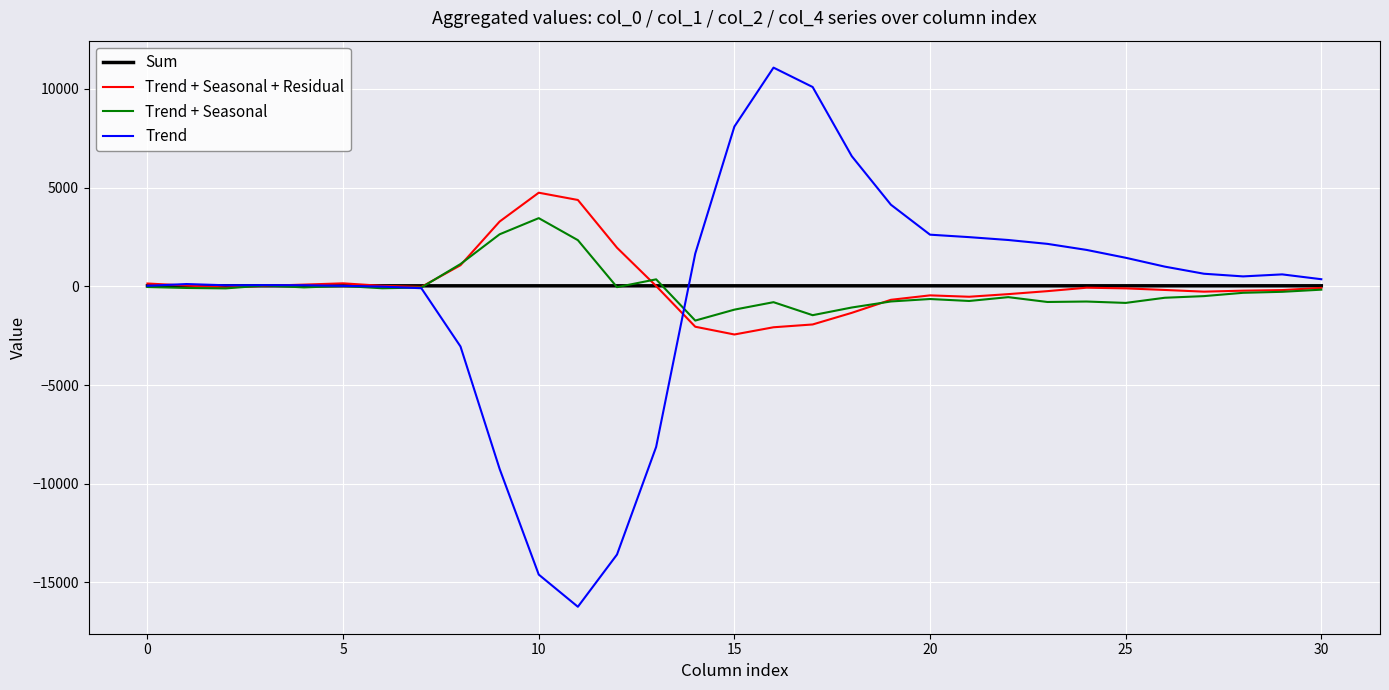

Which series has the largest range (max minus min)?

Trend